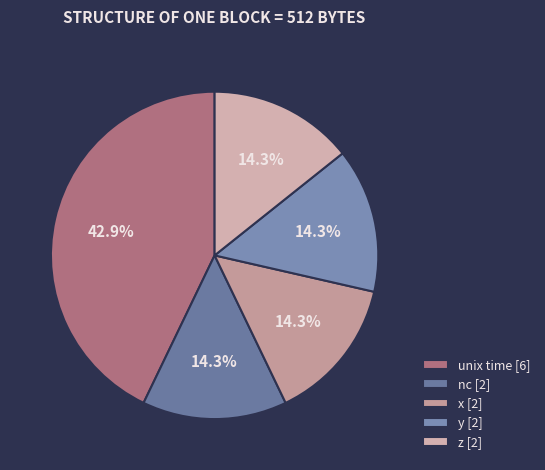

Is unix time [6] the majority of the pie?

No